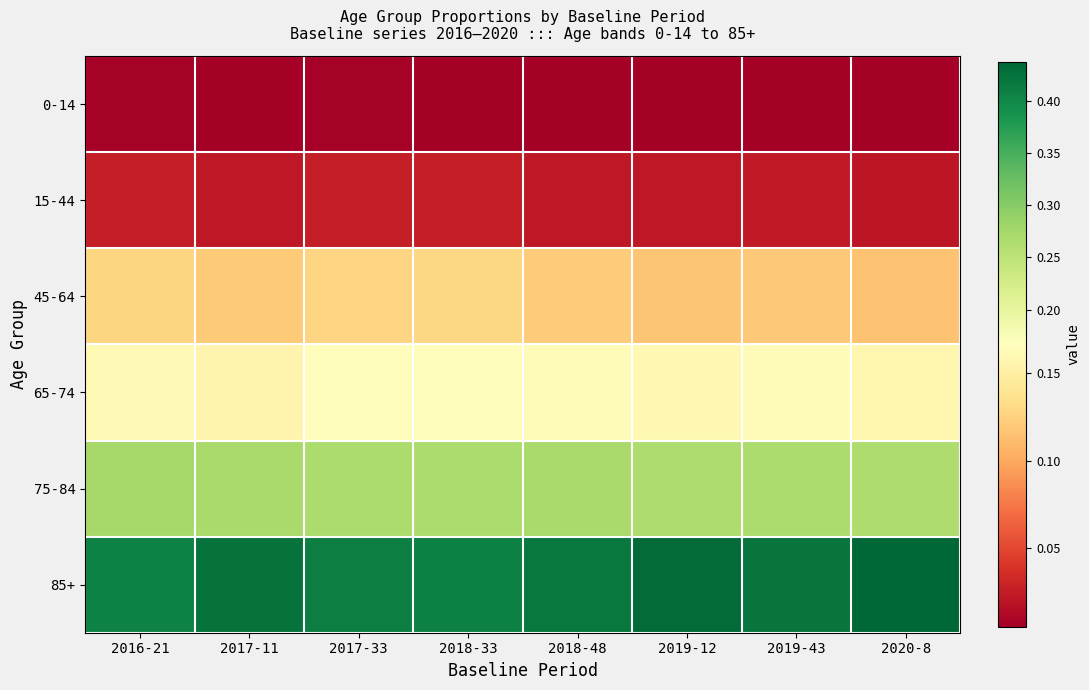

Which series has the largest total across all categories?

85+